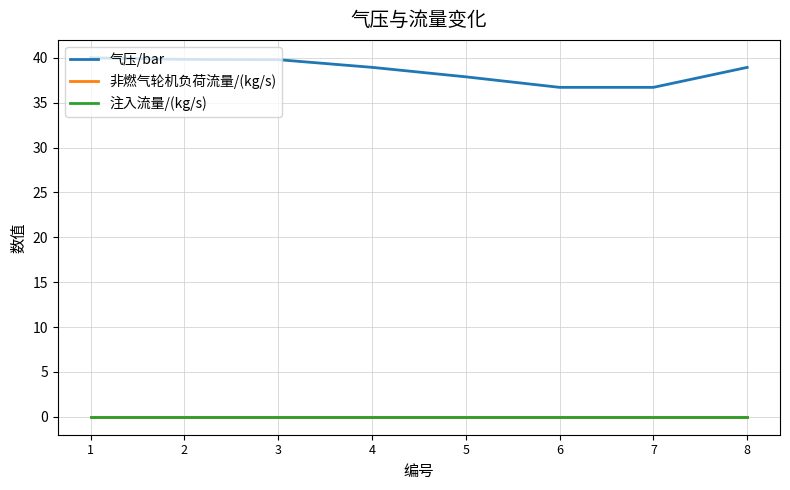

Reading right to left, what are all the values shown in this chart?

气压/bar: 38.9	36.7	36.7	37.9	38.9	39.8	39.8	40.0
非燃气轮机负荷流量/(kg/s): 0.0	0.0	0.0	0.0	0.0	0.0	0.0	0.0
注入流量/(kg/s): 0.0	0.0	0.0	0.0	0.0	0.0	0.0	0.0